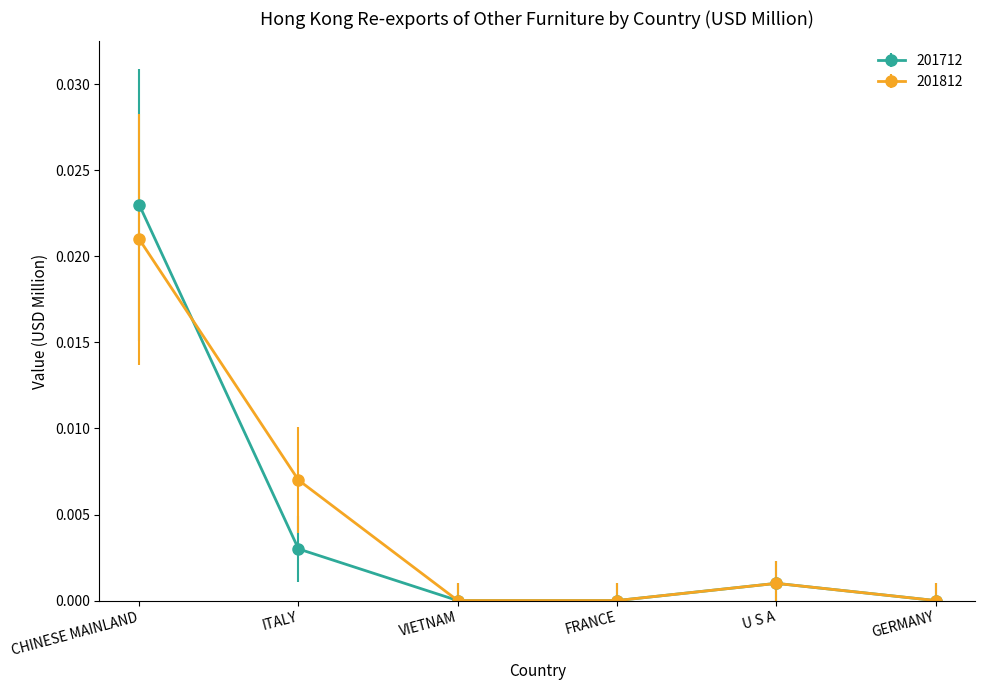

Which category has the highest value in the 201812 series?

CHINESE MAINLAND